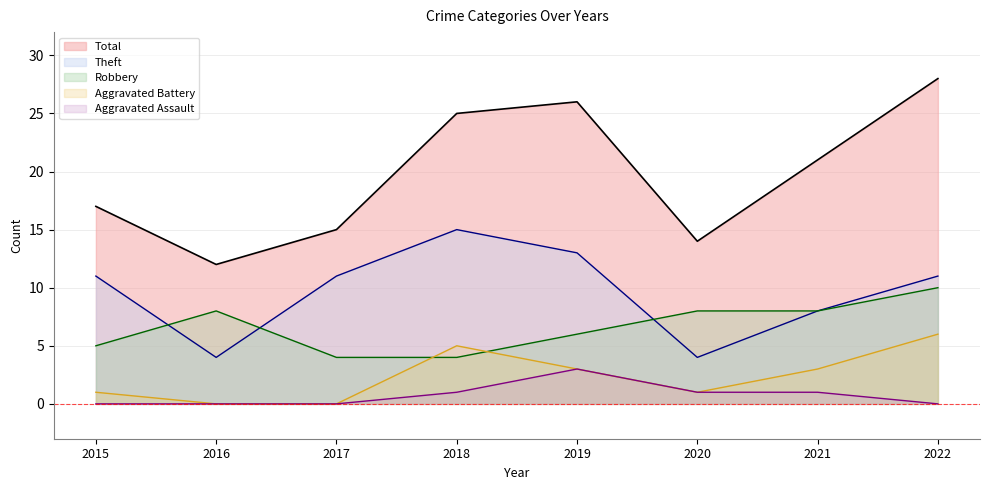

In Aggravated Battery, how many points are lower than both neighbors (excluding endpoints)?

1